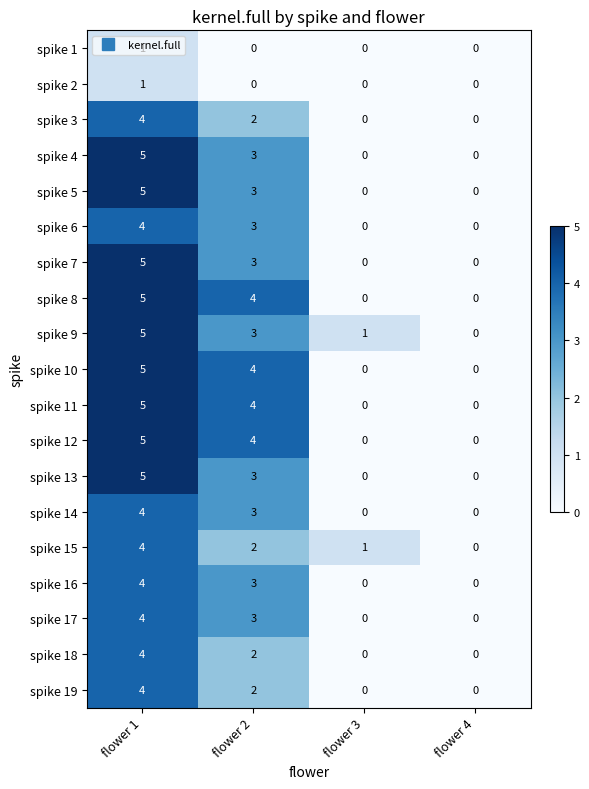

What is the highest value of the spike 3 series?

4